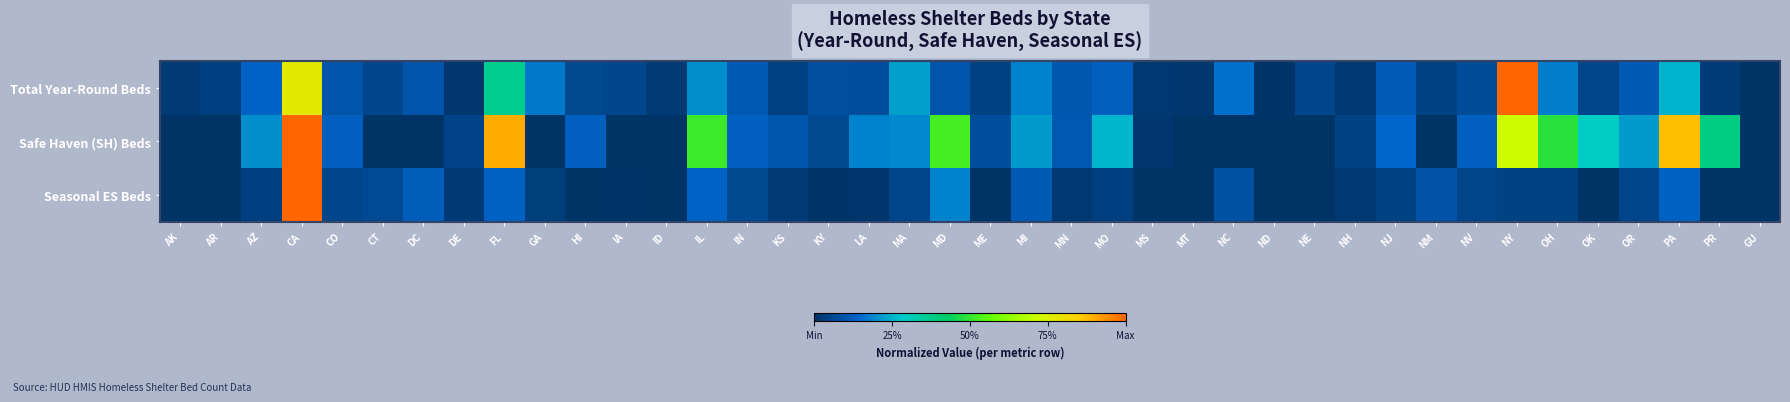

How many categories are shown in the chart?

40